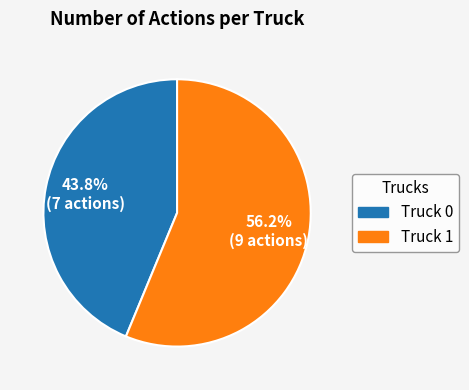

The Truck 1 slice represents 56% of the pie. True or false?

True